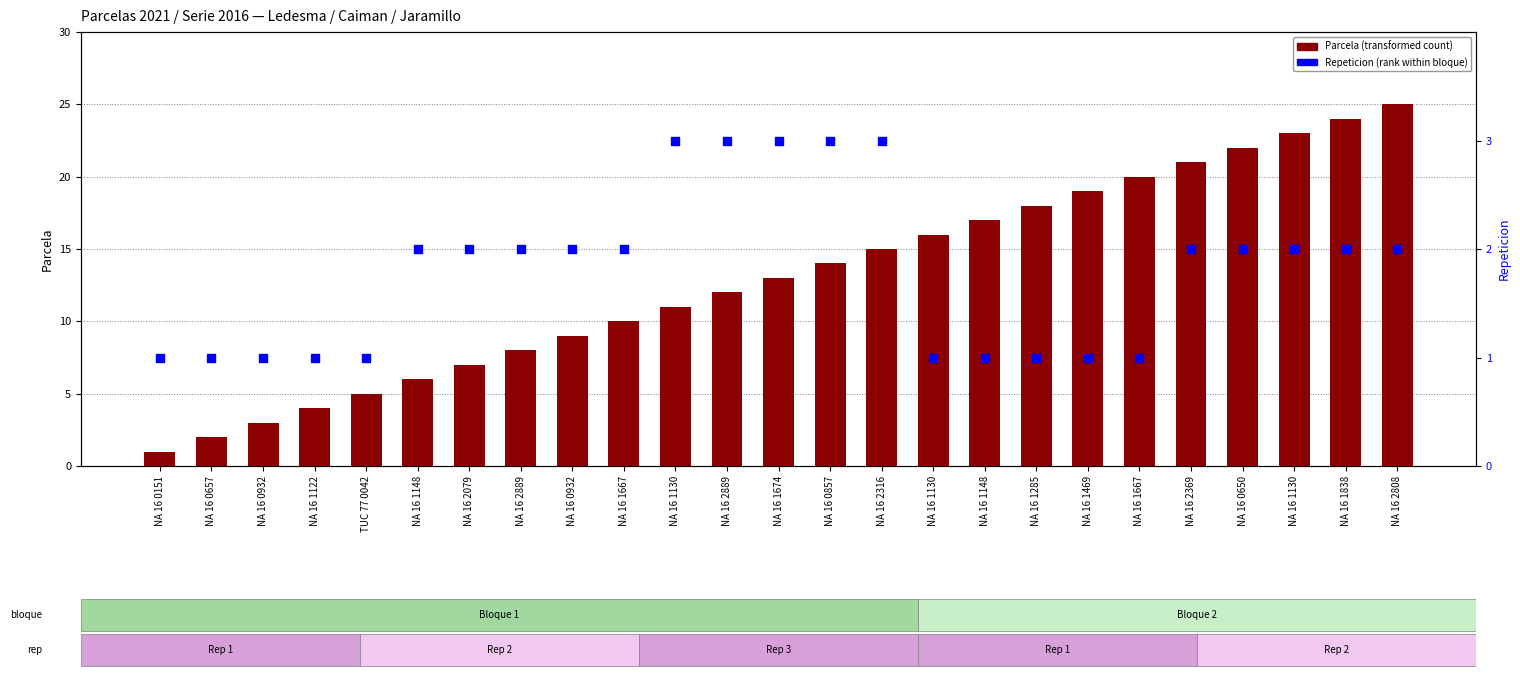

What are all the series names shown in the legend?

Parcela, Repeticion